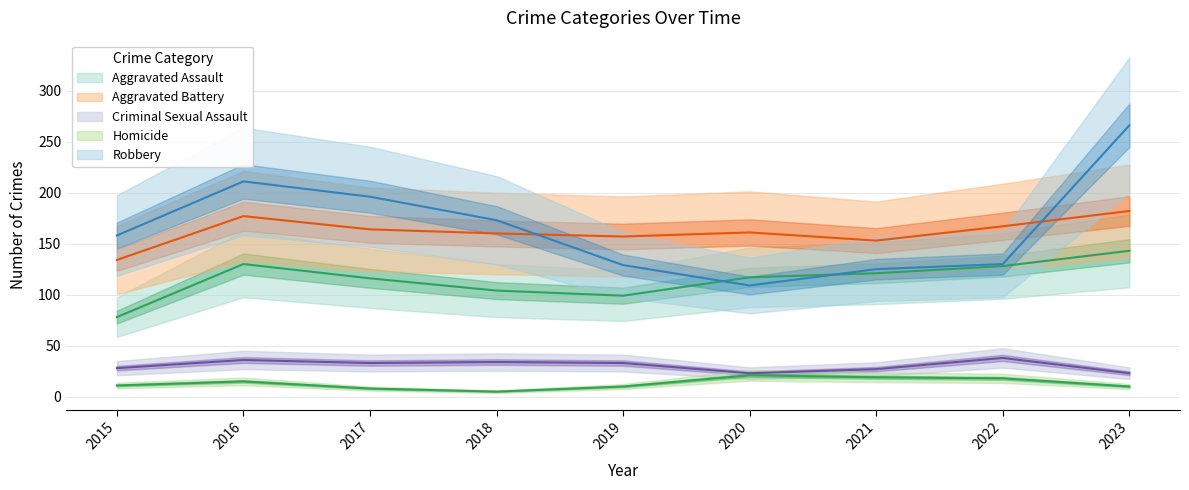

The value of Aggravated Assault at 2017 is 116. True or false?

True